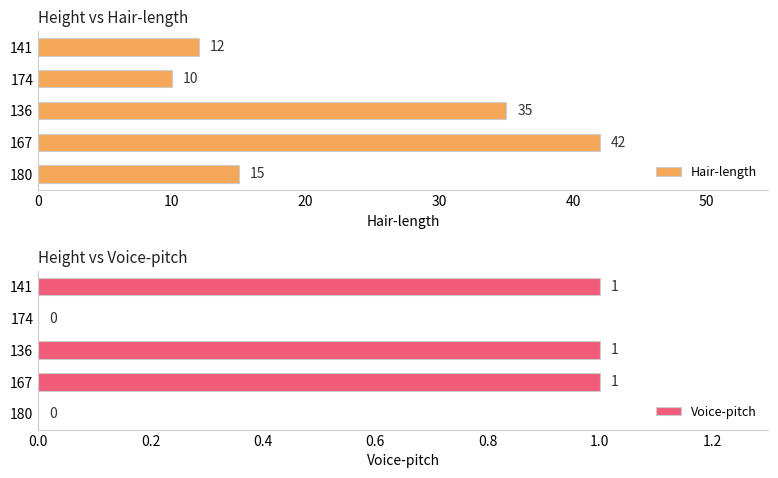

How many bars are there in each group?

2